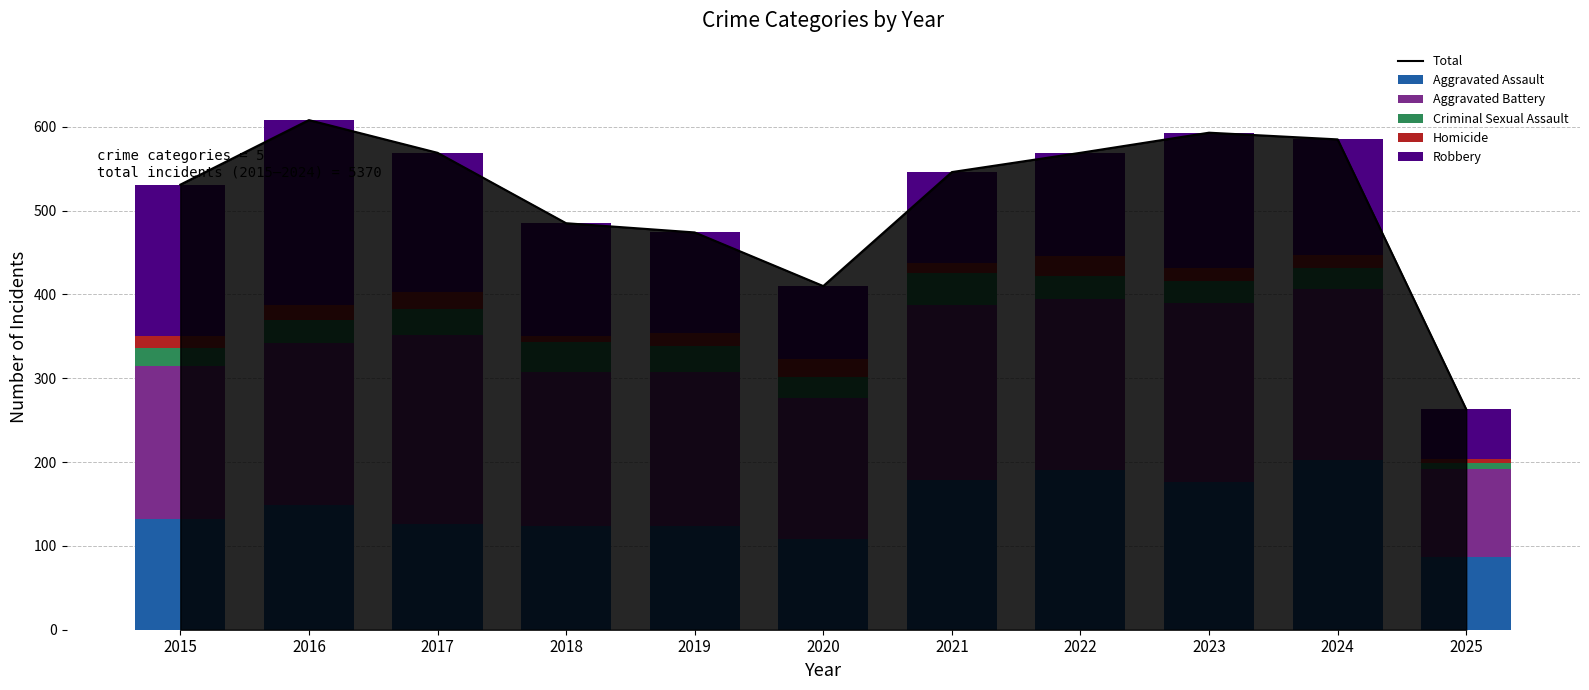

How many data points in Robbery are above 134?

5